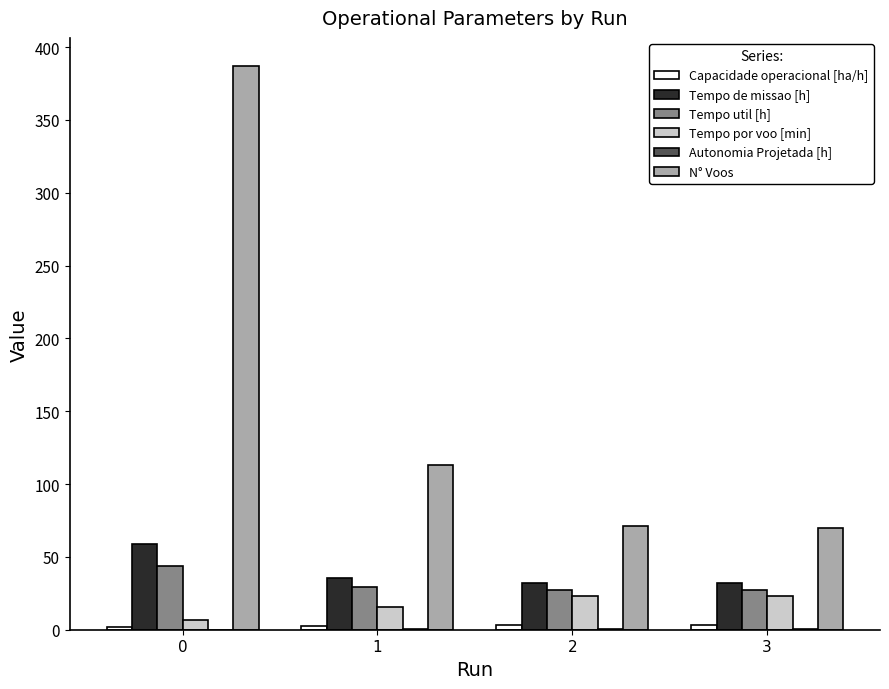

Count the number of data series in this chart.

6